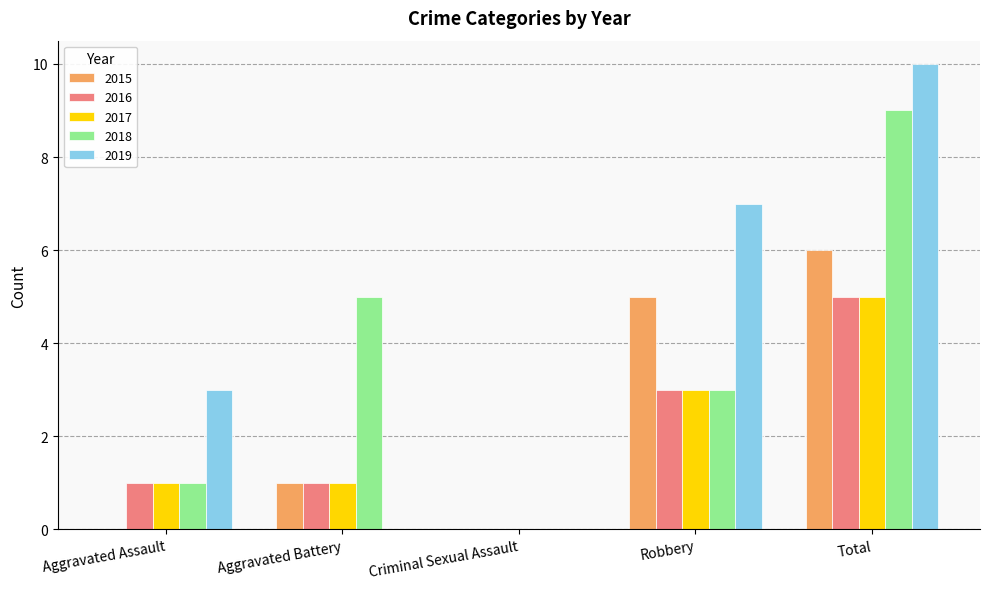

What is the total value across all series at Aggravated Battery?

8